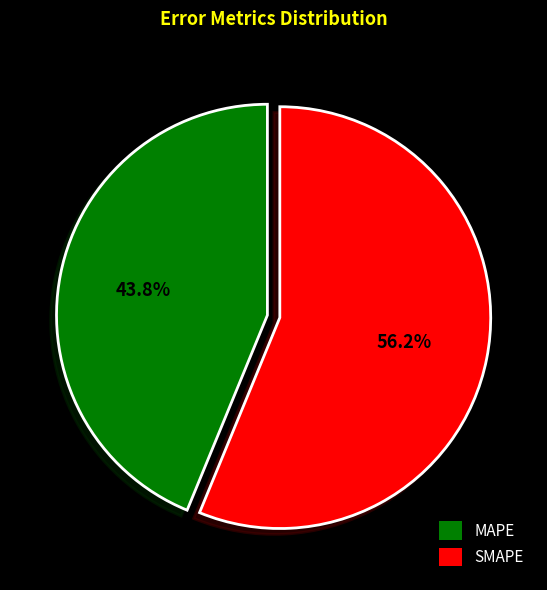

Combined, do MAPE and SMAPE account for over 50%?

Yes